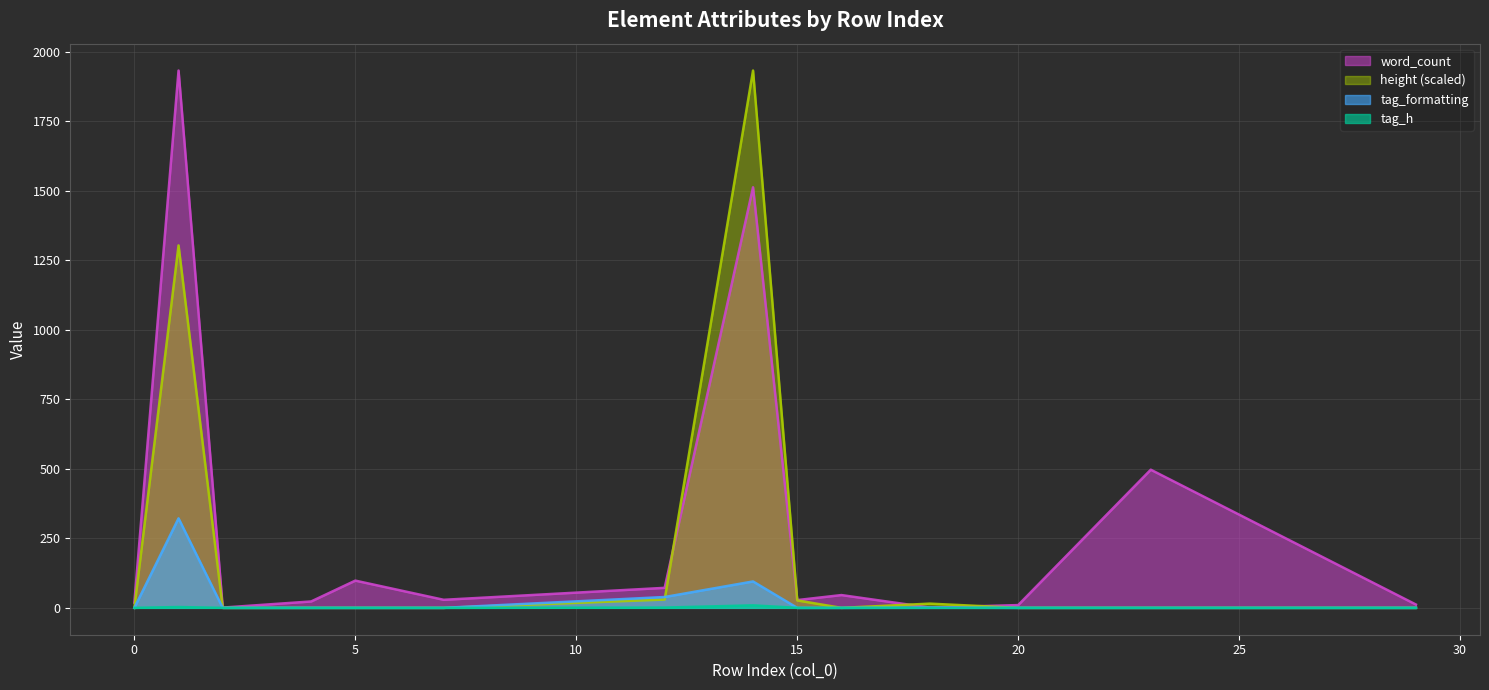

What is the greatest value displayed?

1933.0